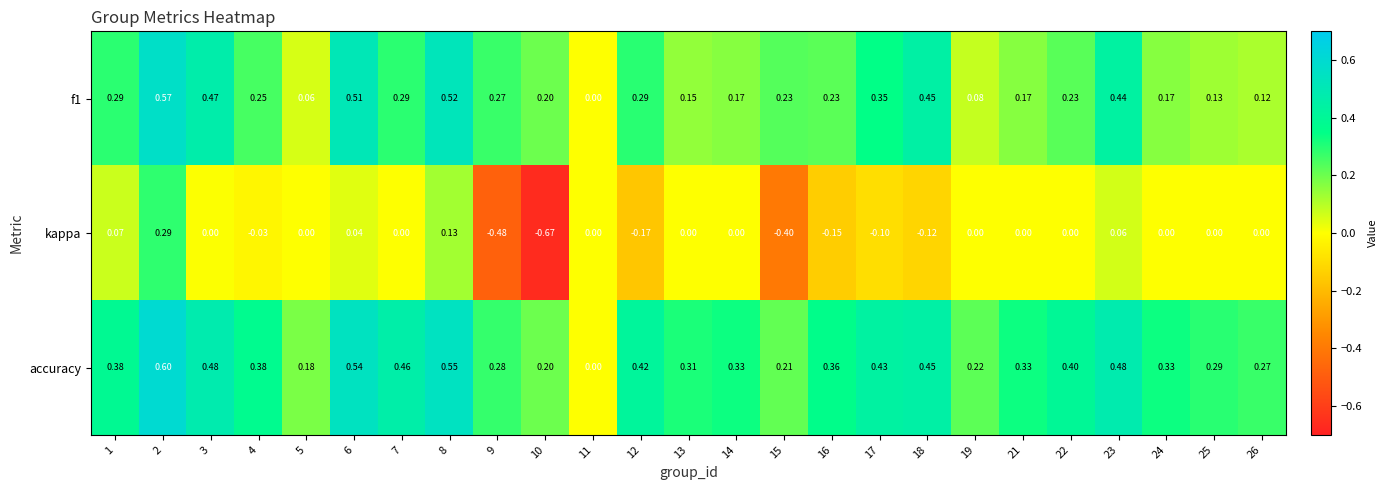

Which series changed the most between 11 and 21?

accuracy